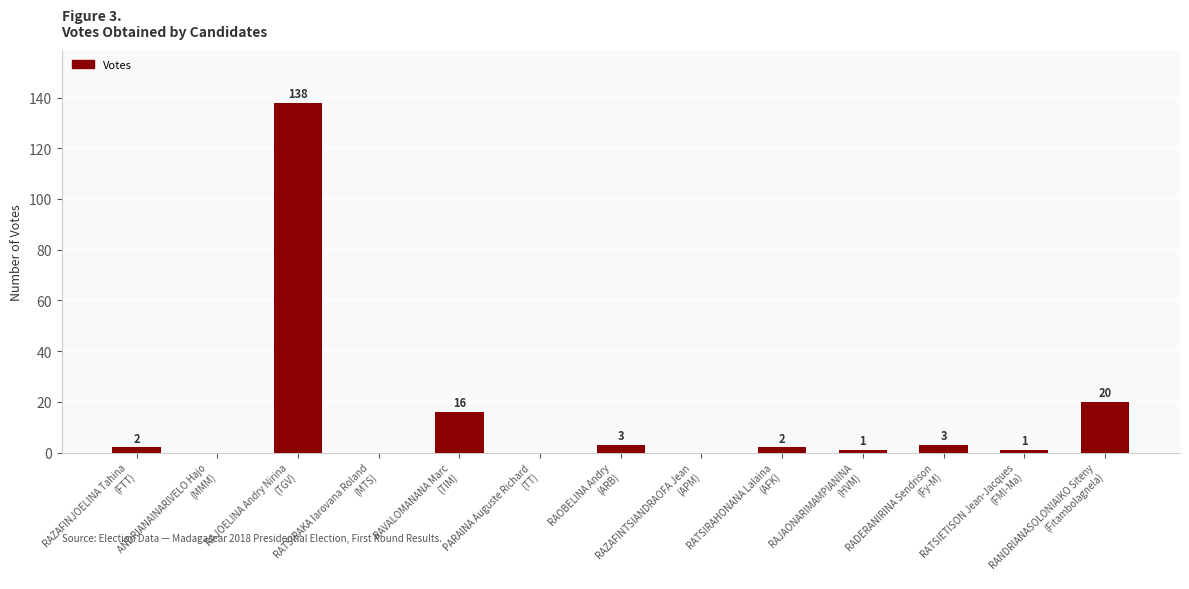

What is the sum of all values?

186